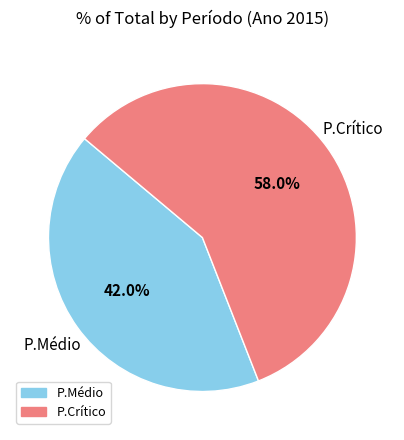

Which category has the smallest portion of the pie?

P.Médio